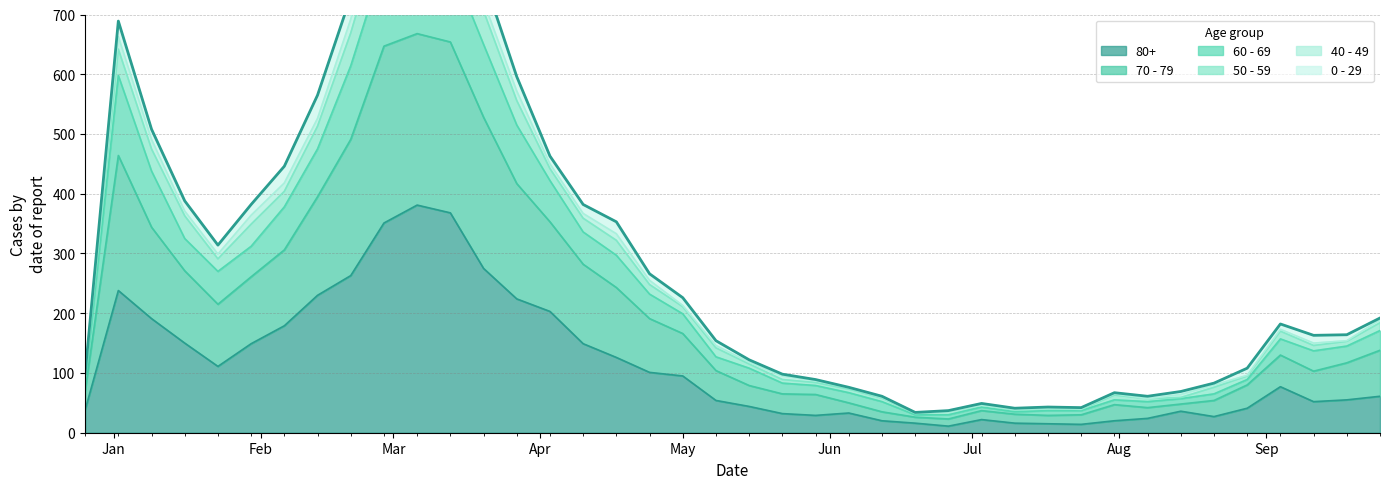

Count the number of categories in the chart.

40